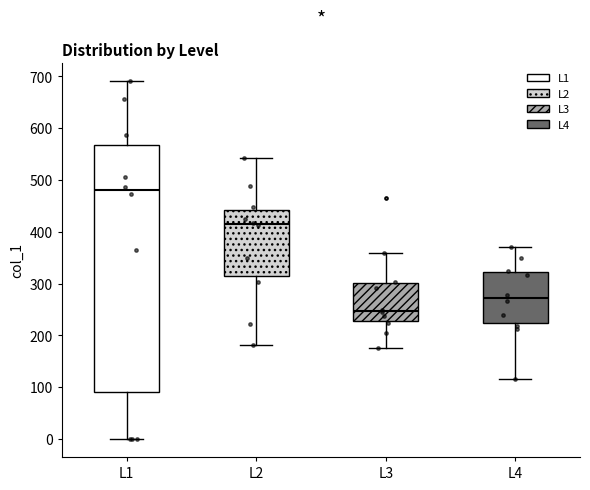

Which box has the highest median line?

L1